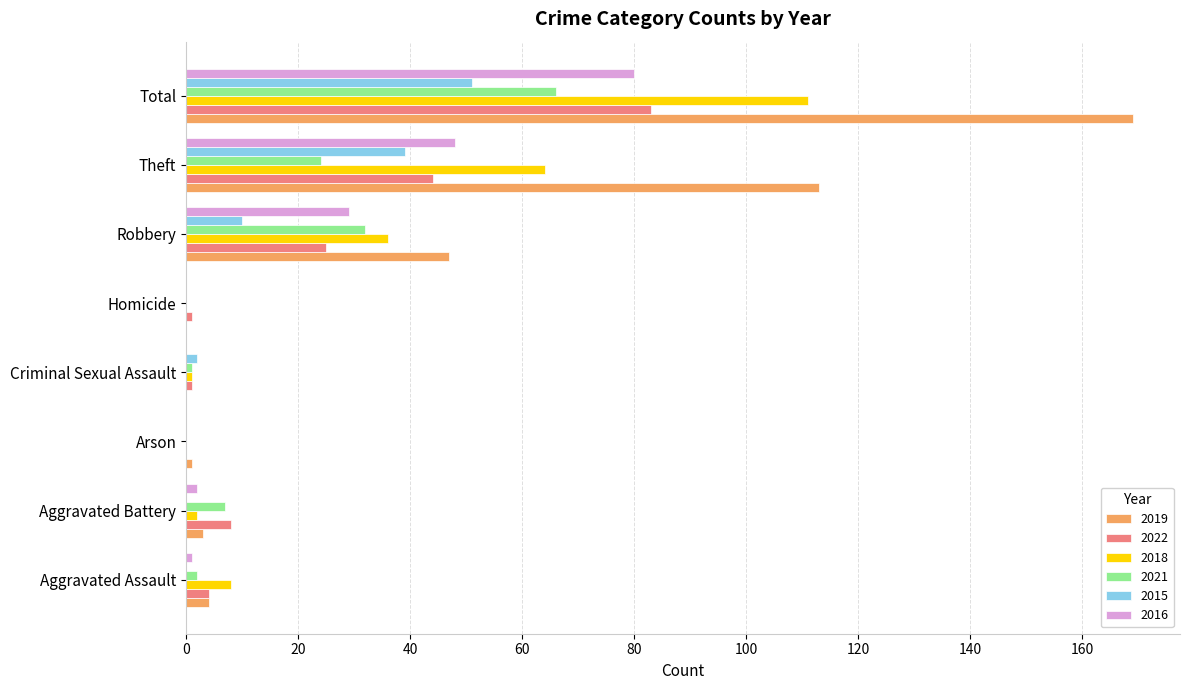

How many distinct data groups are displayed?

6